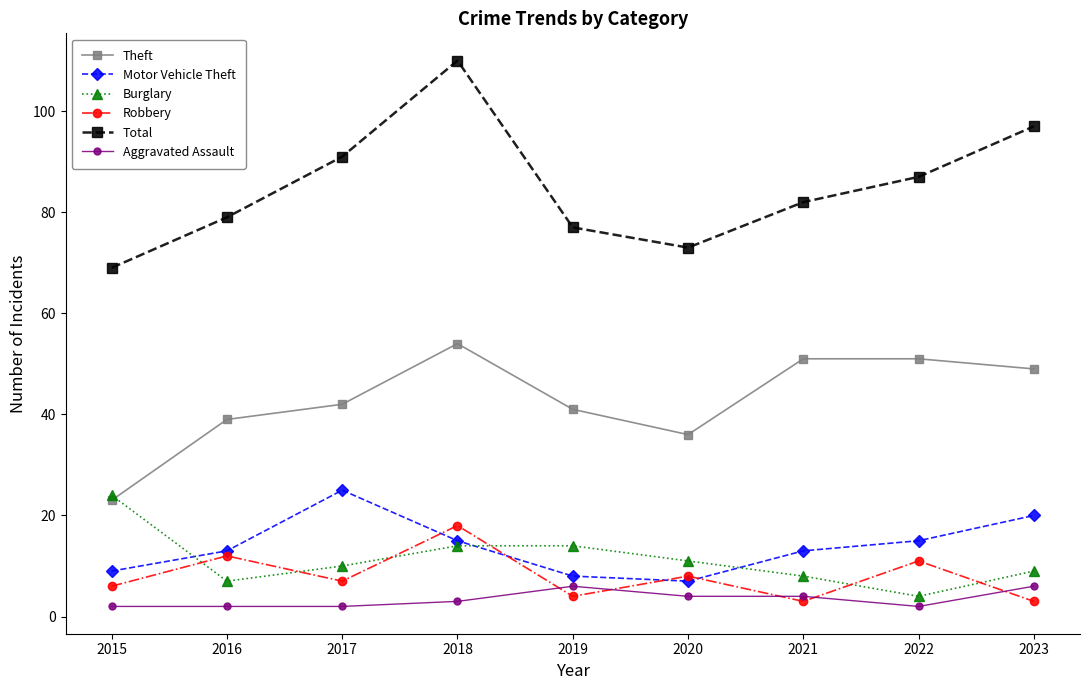

Is this an area chart (filled region under the line)?

No